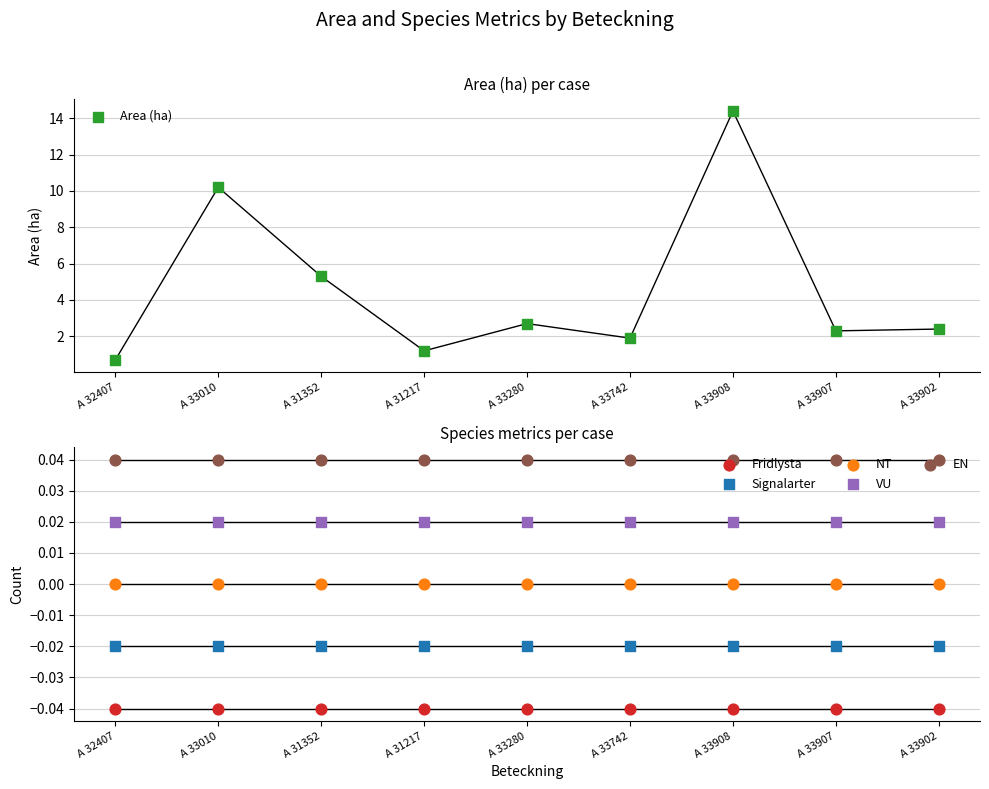

Which series has the largest Y range (max minus min)?

Area (ha)